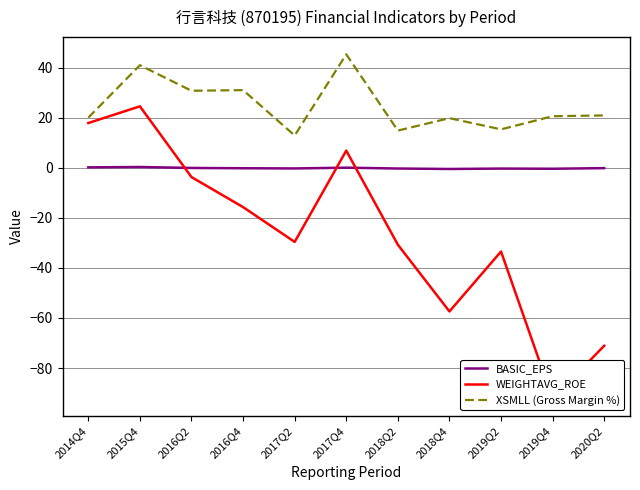

What is the label of the 5th point from the right?

2018Q2